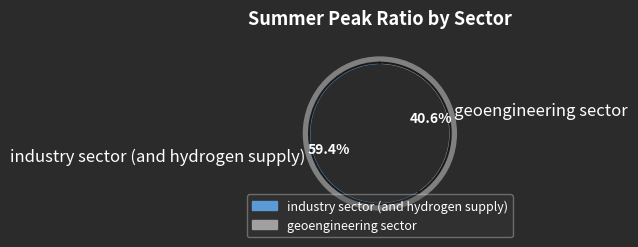

How many slices are in this pie chart?

2